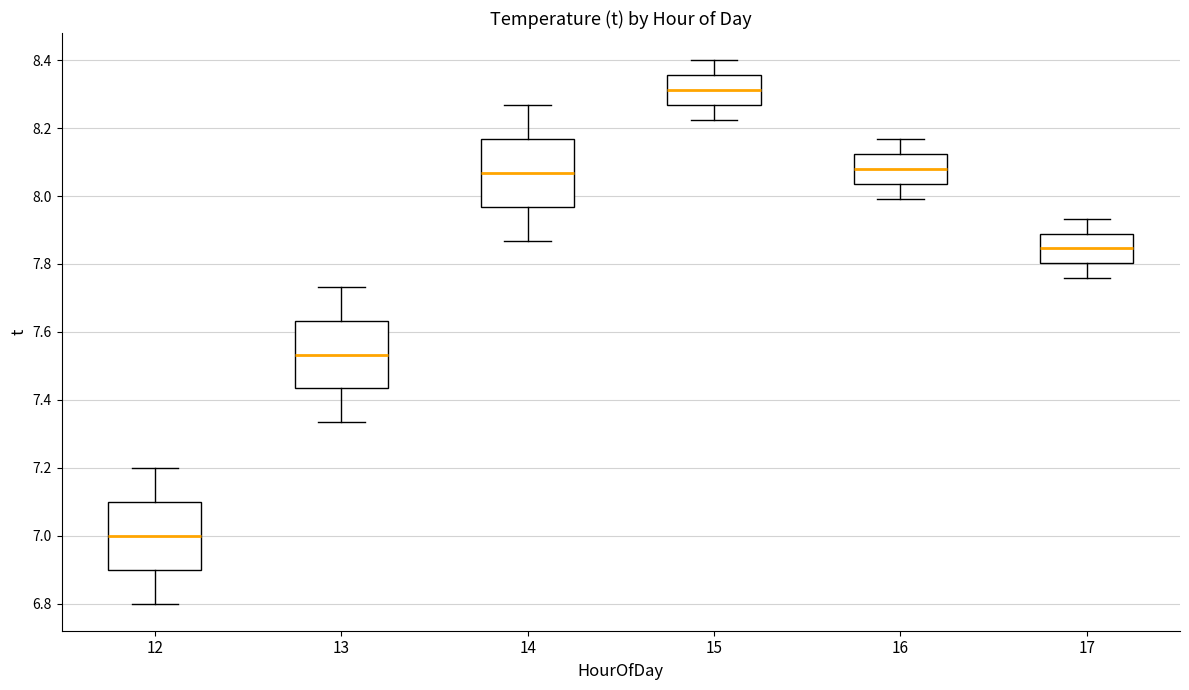

Which box has the lowest median line?

12